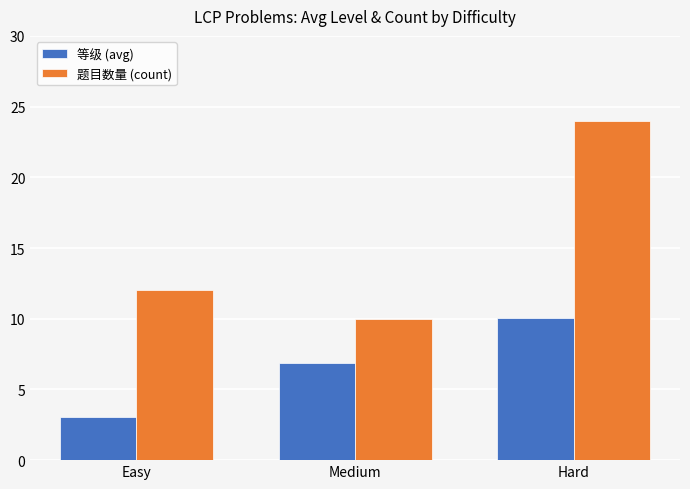

What are all the series names shown in the legend?

等级 (avg), 题目数量 (count)